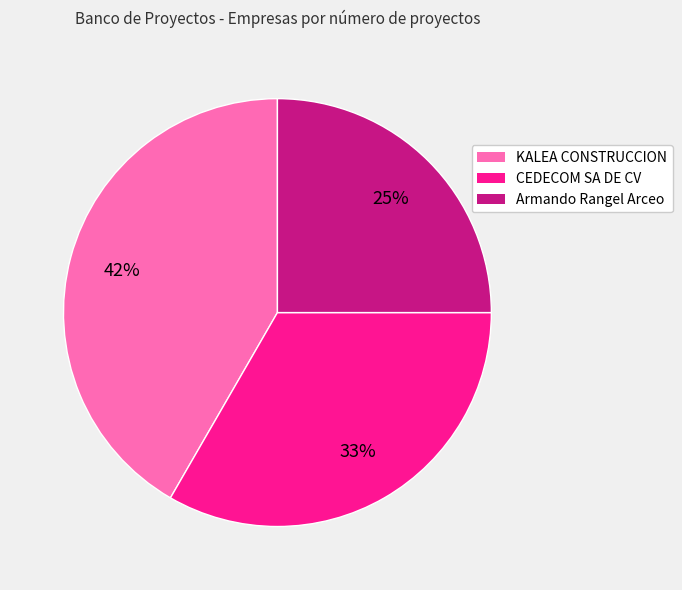

Is Armando Rangel Arceo the majority of the pie?

No